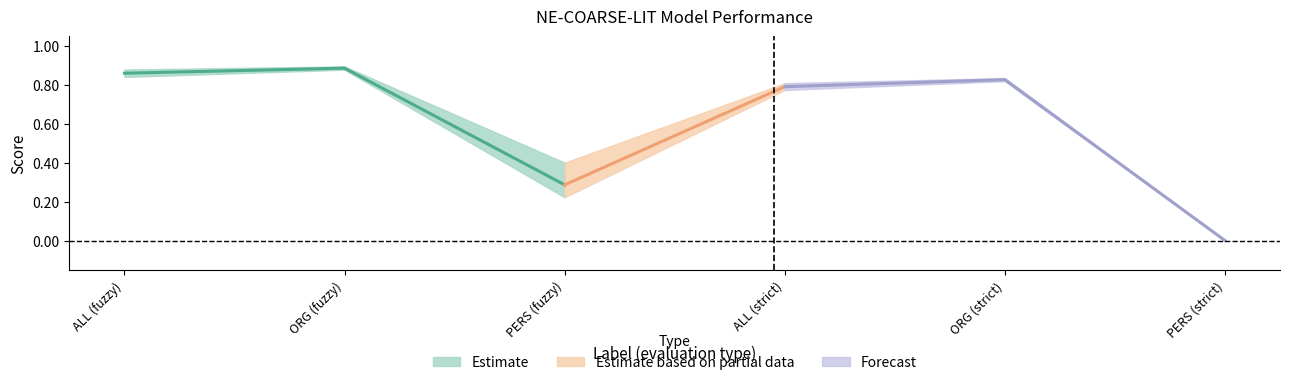

Reading left to right, what are all the values shown in this chart?

P: ALL (fuzzy)=0.9	ORG (fuzzy)=0.9	PERS (fuzzy)=0.4	ALL (strict)=0.8	ORG (strict)=0.8	PERS (strict)=0.0
R: ALL (fuzzy)=0.8	ORG (fuzzy)=0.9	PERS (fuzzy)=0.2	ALL (strict)=0.8	ORG (strict)=0.8	PERS (strict)=0.0
F1: ALL (fuzzy)=0.9	ORG (fuzzy)=0.9	PERS (fuzzy)=0.3	ALL (strict)=0.8	ORG (strict)=0.8	PERS (strict)=0.0